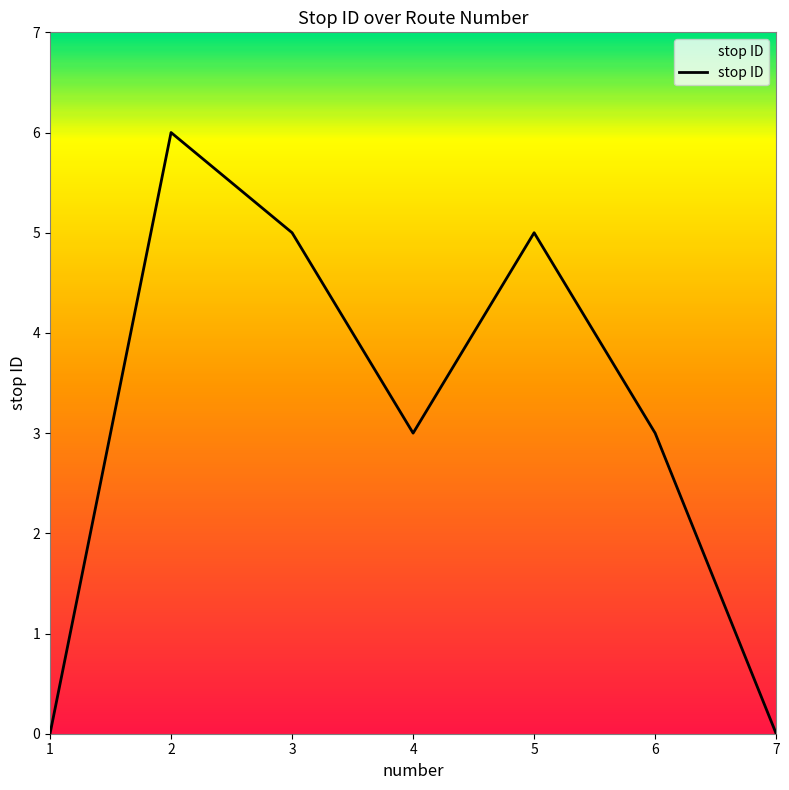

What is the change in value from 1 to 5?

+5